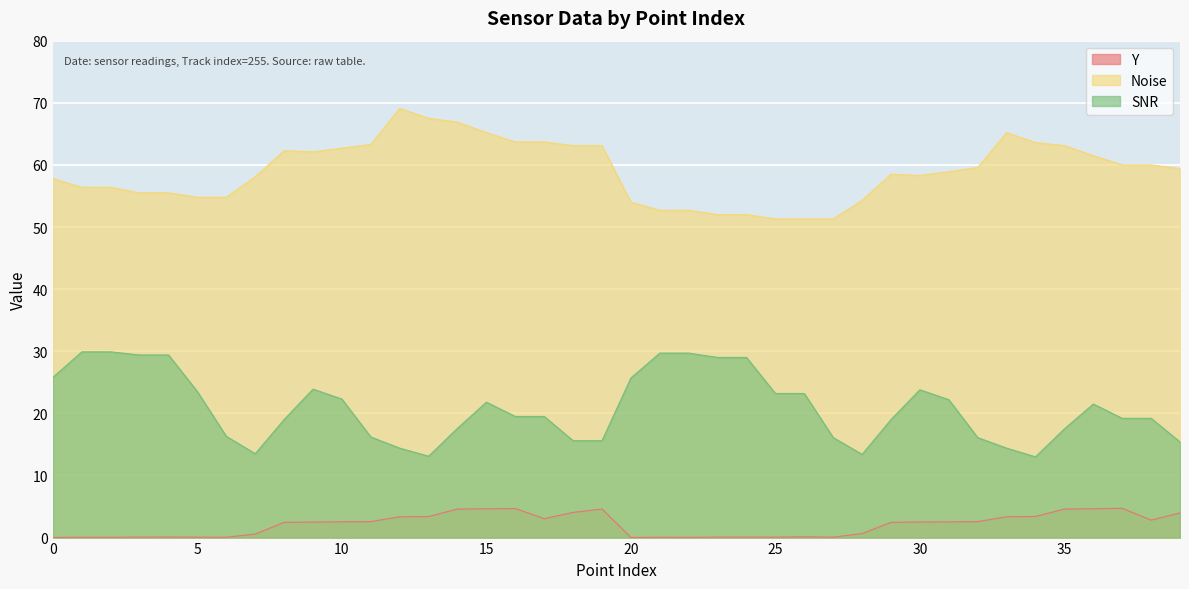

Is it true that Noise equals 41.1 at 10?

False